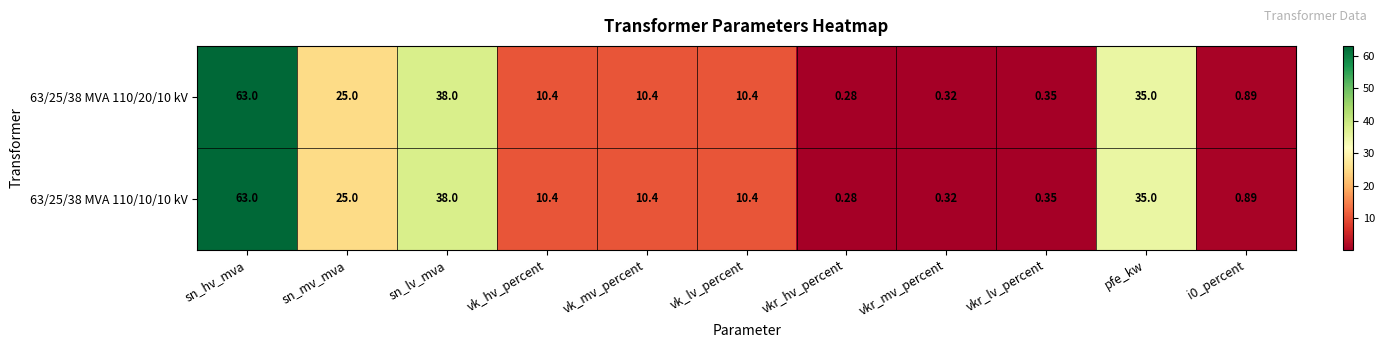

How many categories are shown in the chart?

11